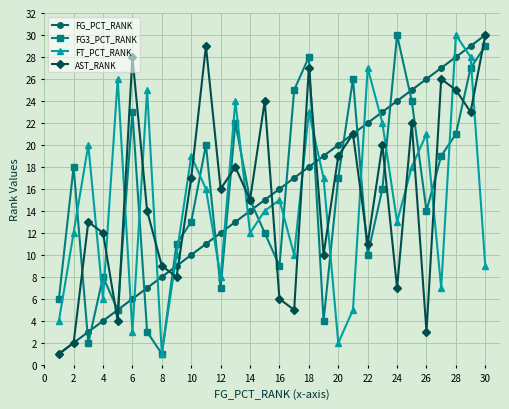

True or false: FT_PCT_RANK has more than 2 interior local peaks.

True